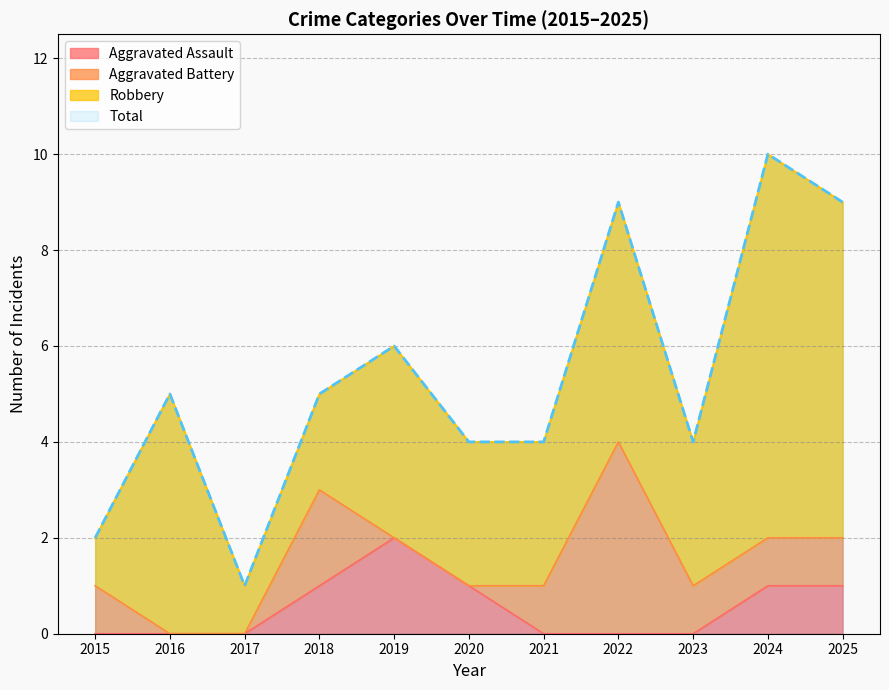

True or false: Total and Aggravated Assault cross at least once.

False